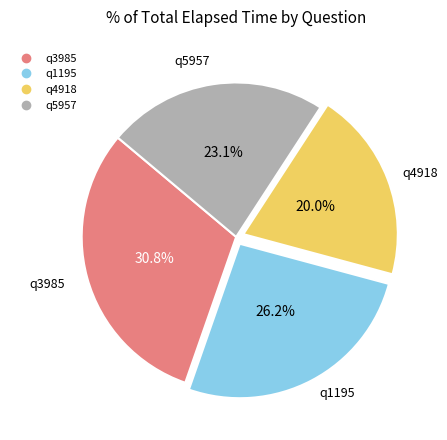

Which has a higher value, q1195 or q3985?

q3985